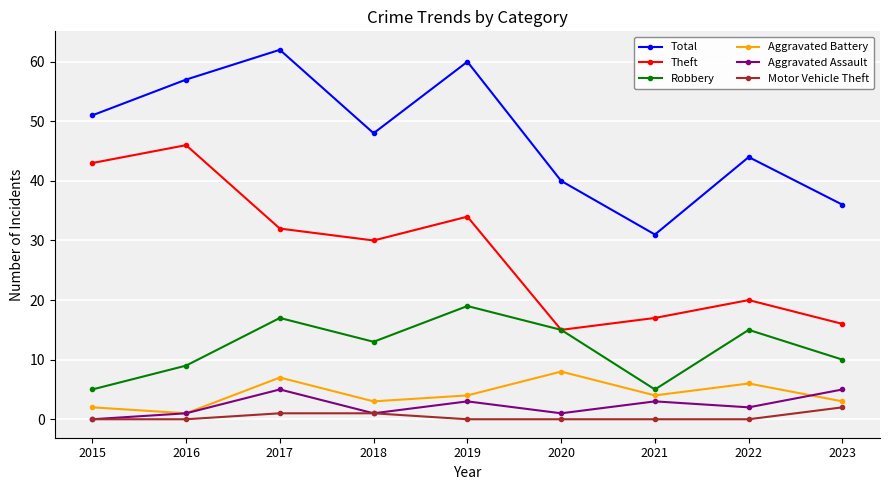

What is the value of the Total point at the 5th from the left?

60